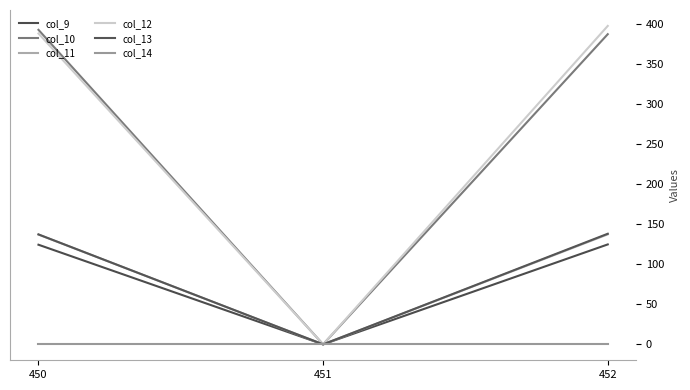

Rank the categories by col_14 value from lowest to highest.

450, 451, 452